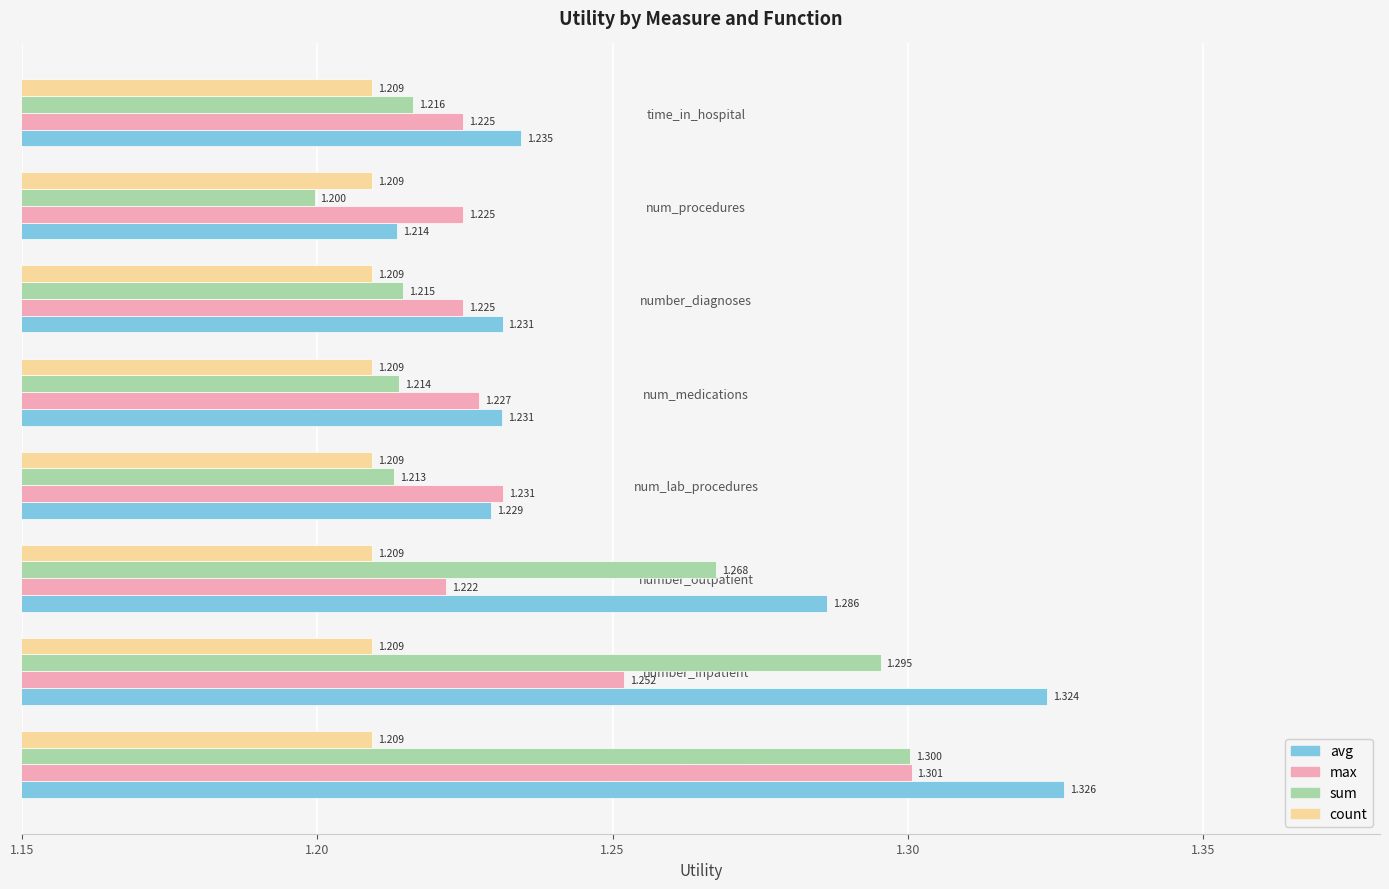

List the series in order of their peak value, highest first.

avg, max, sum, count